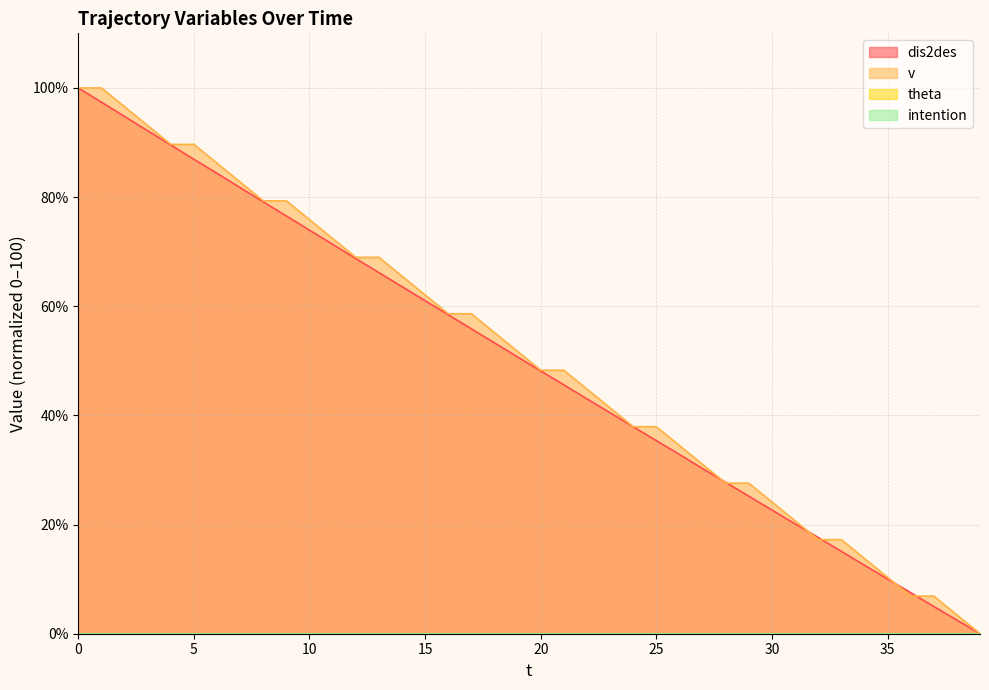

What is the spread (max minus min) of values at 16?

0.2